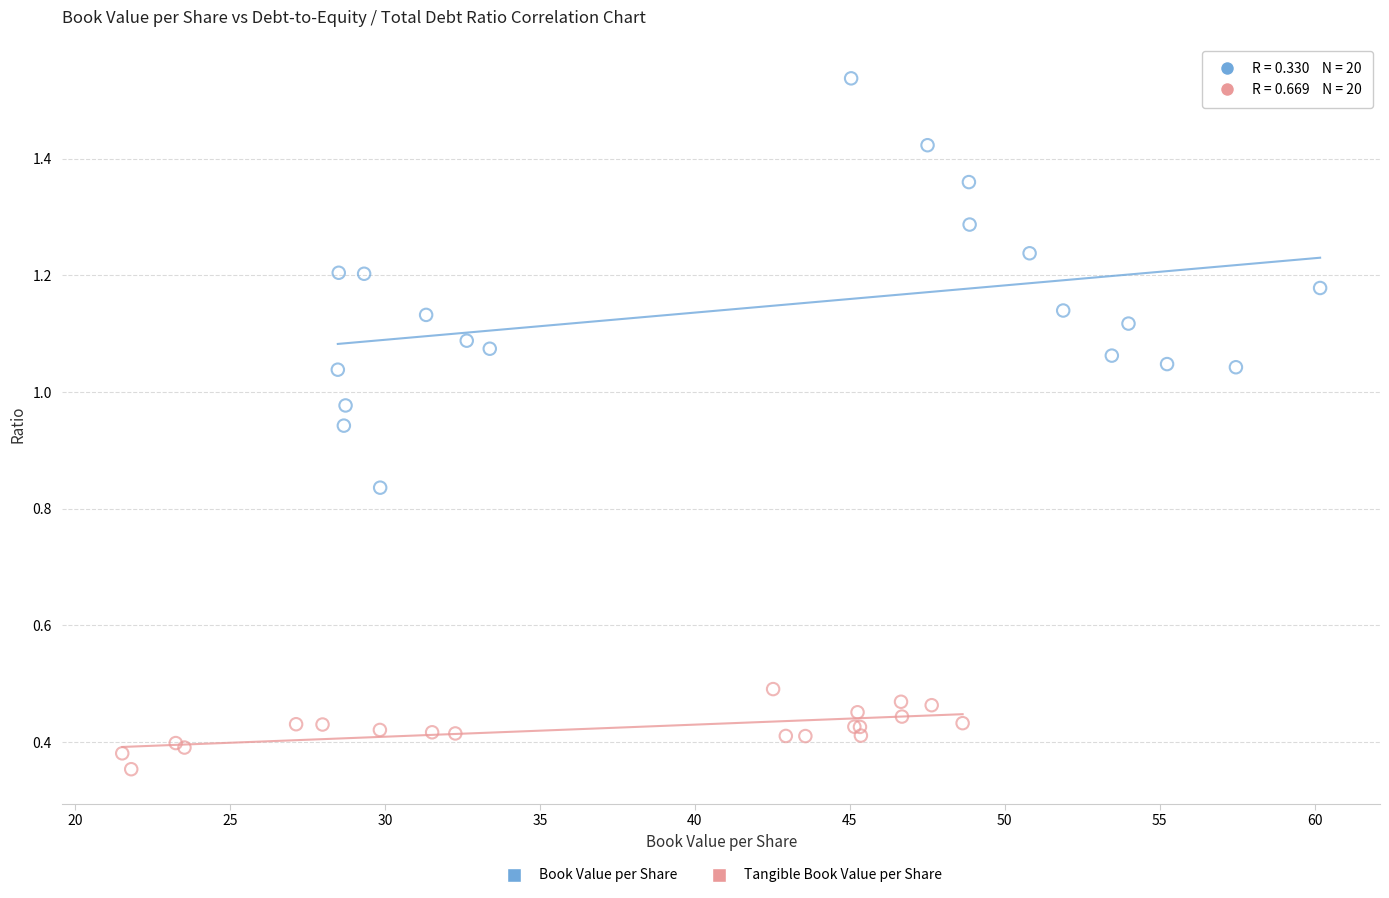

Which series has the largest Y range (max minus min)?

Book Value per Share